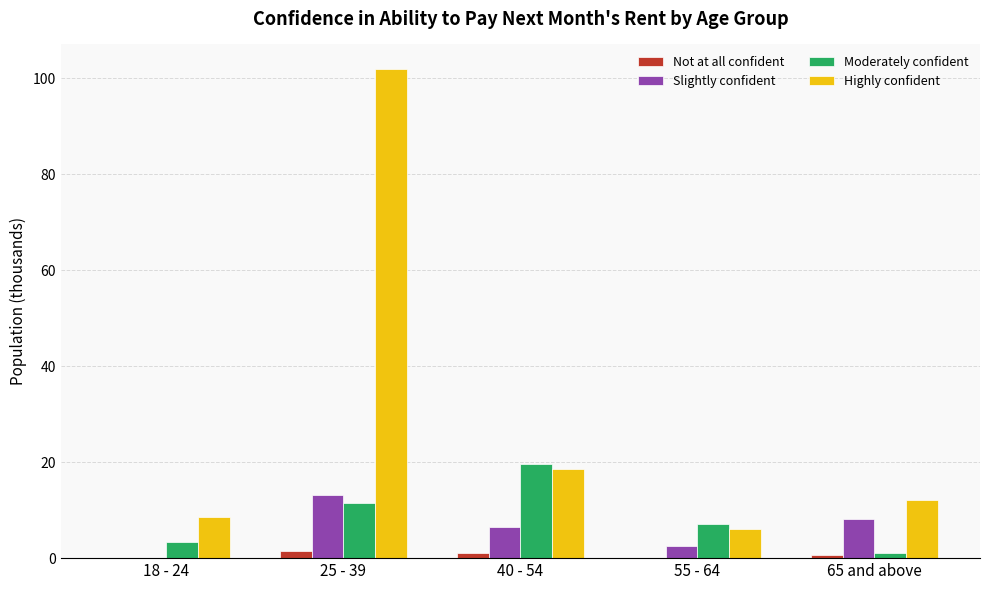

Which series changed the most between 40 - 54 and 55 - 64?

Moderately confident